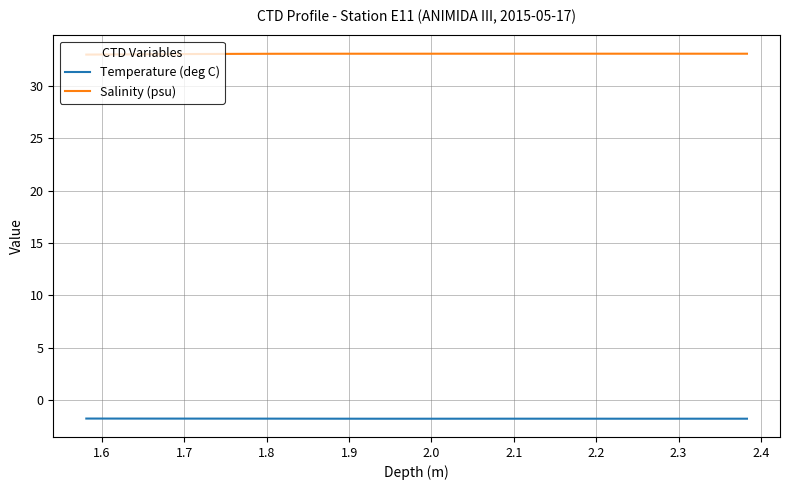

What is the minimum value shown in the chart?

-1.8